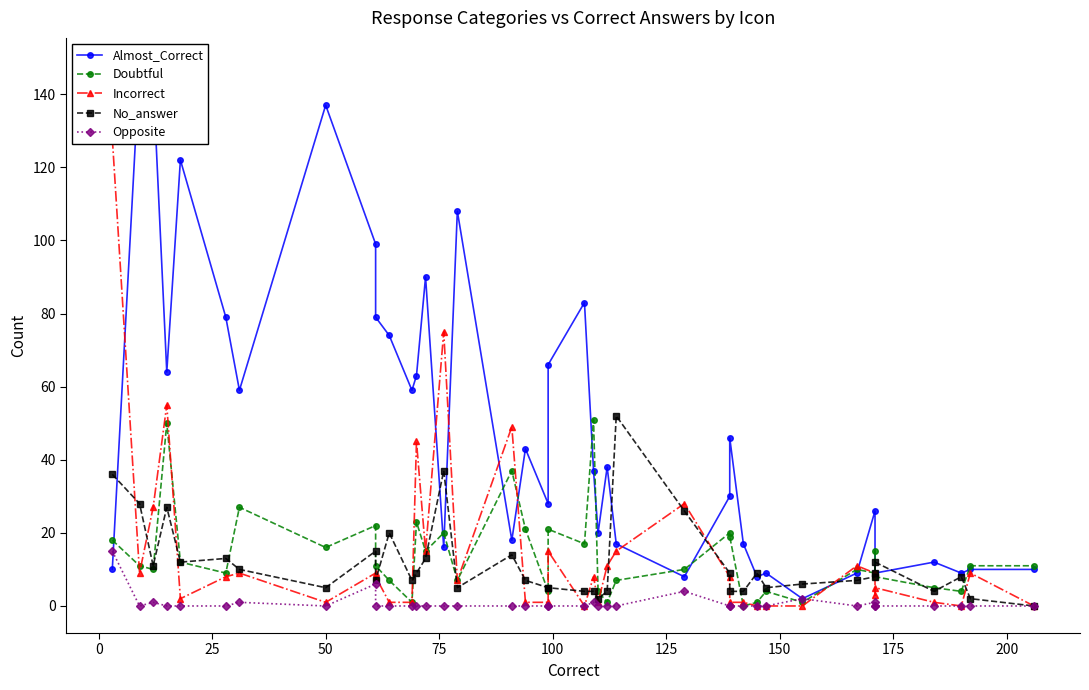

How many times do Incorrect and Almost_Correct cross each other?

9